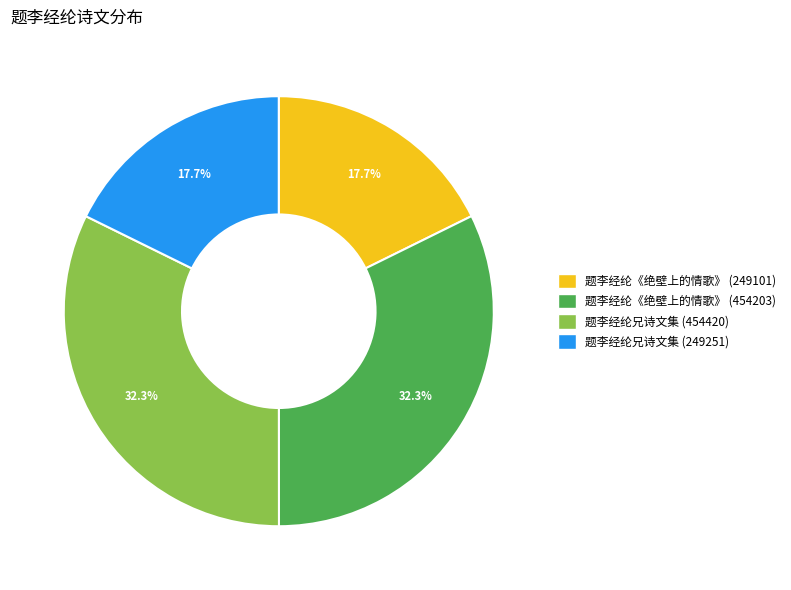

Approximately how many times larger is the value at 题李经纶兄诗文集 (454420) compared to 题李经纶《绝壁上的情歌》 (454203)?

1.0